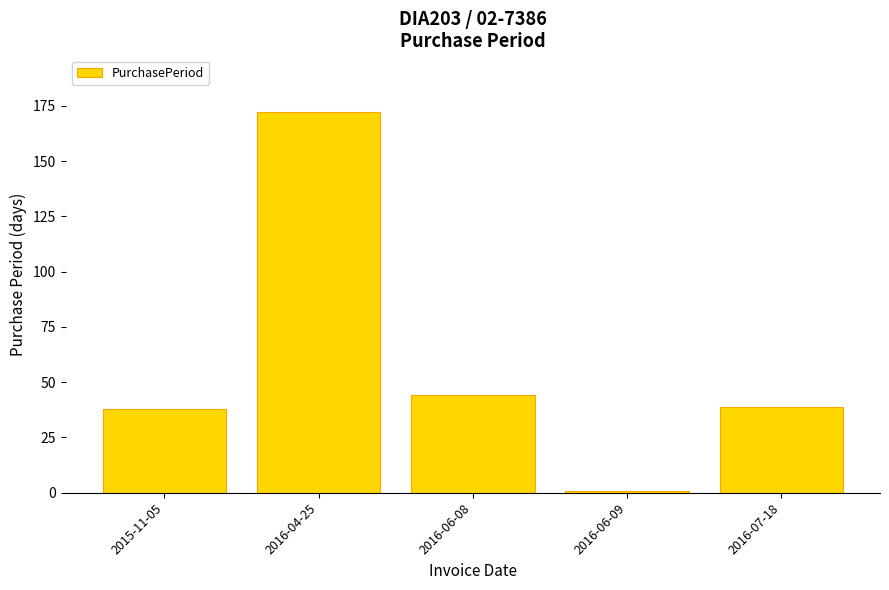

Reading left to right, list all the values displayed in this chart.

2015-11-05=38	2016-04-25=172	2016-06-08=44	2016-06-09=1	2016-07-18=39